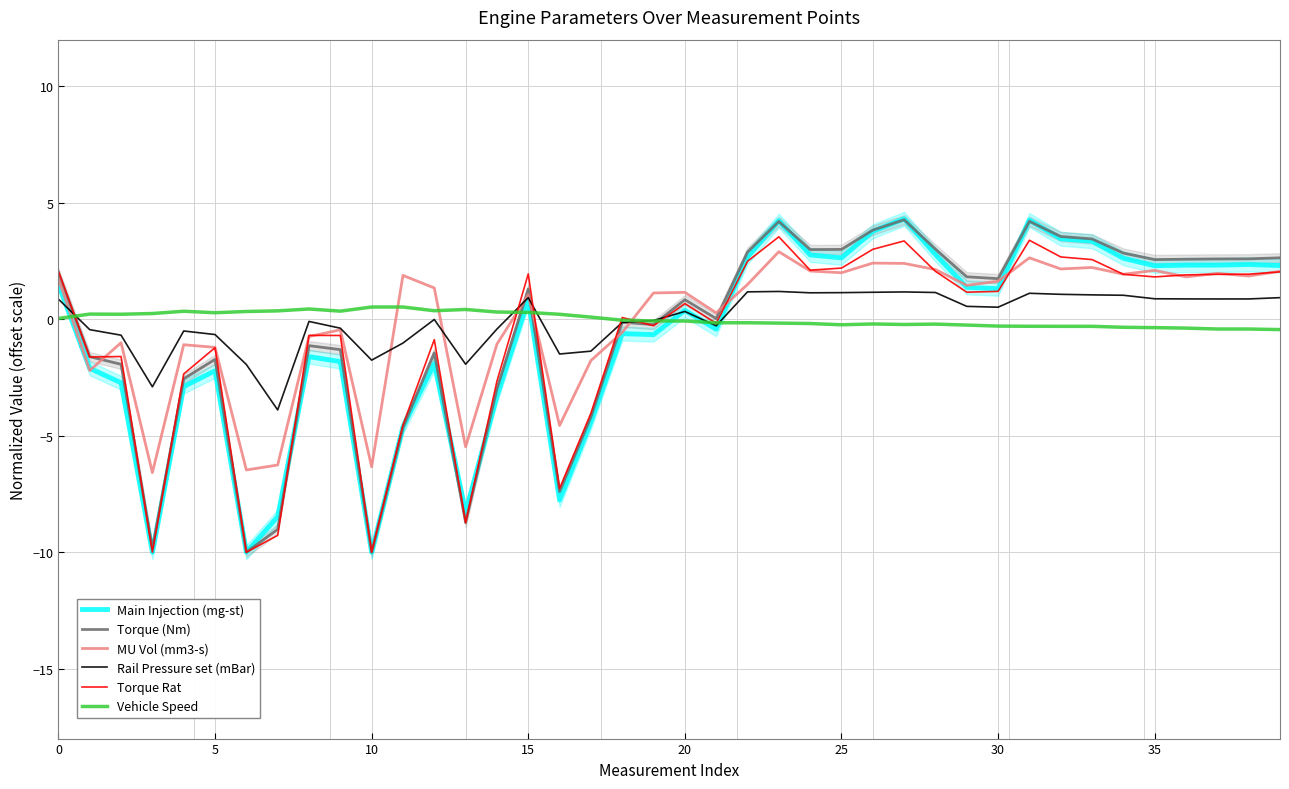

How many lines are shown in the chart?

6